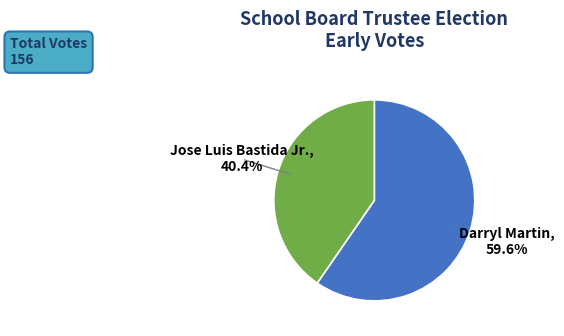

What is the ratio of the value at Darryl Martin to the value at Jose Luis Bastida Jr.?

1.5